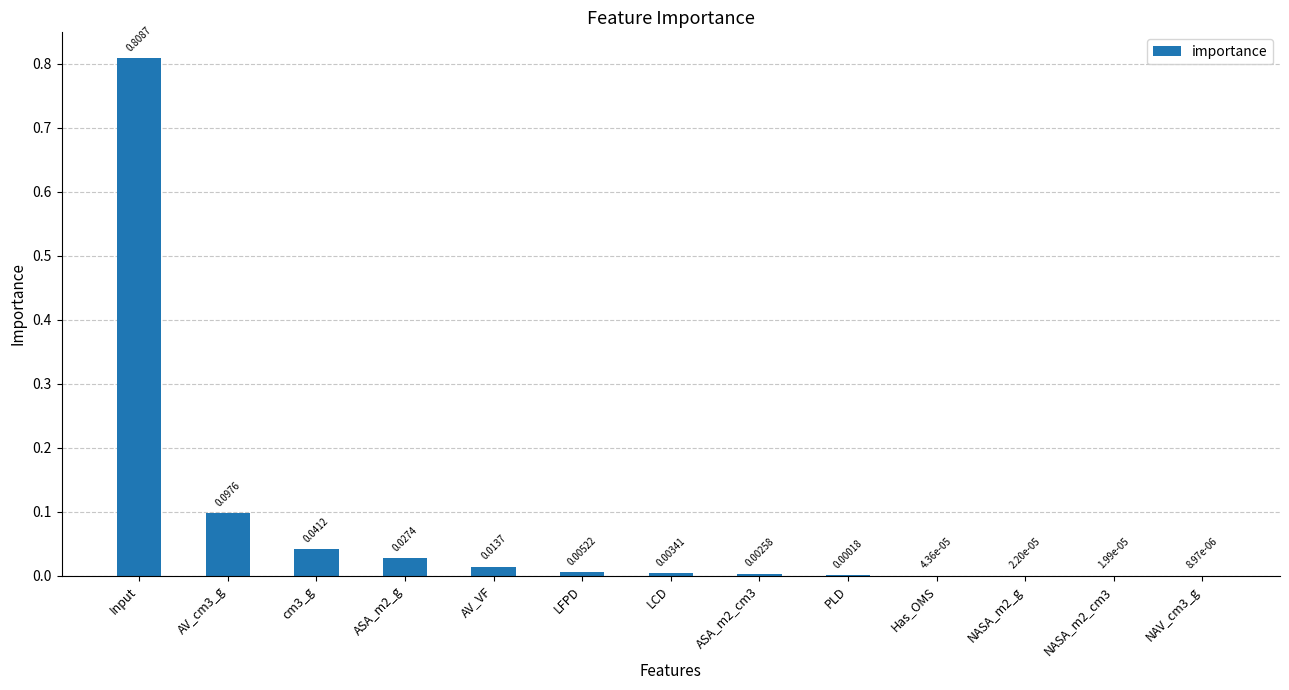

Which category has the highest value across all series?

Input